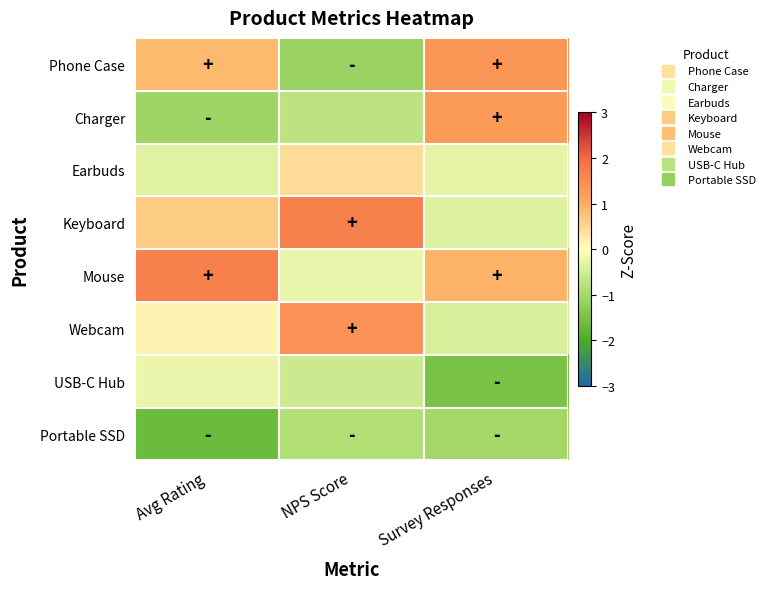

What is the minimum value shown in the chart?

-1.7